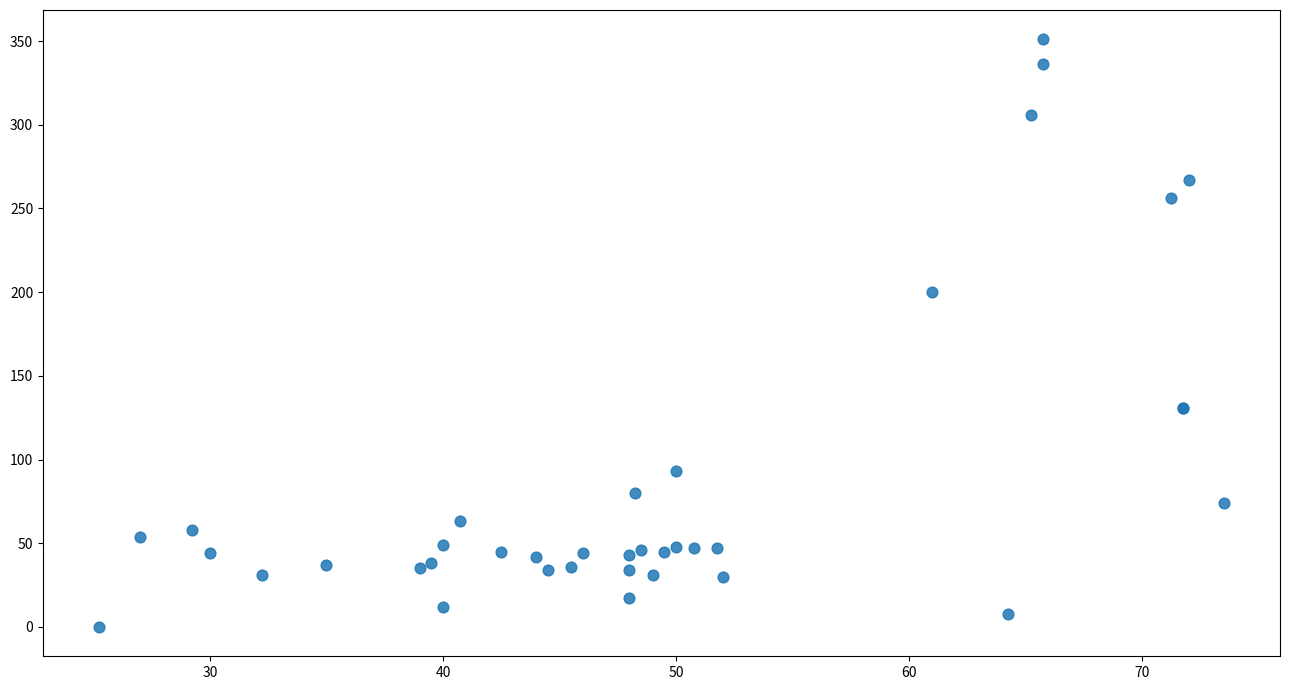

What Y value in the scatter plot is closest to 175?

200